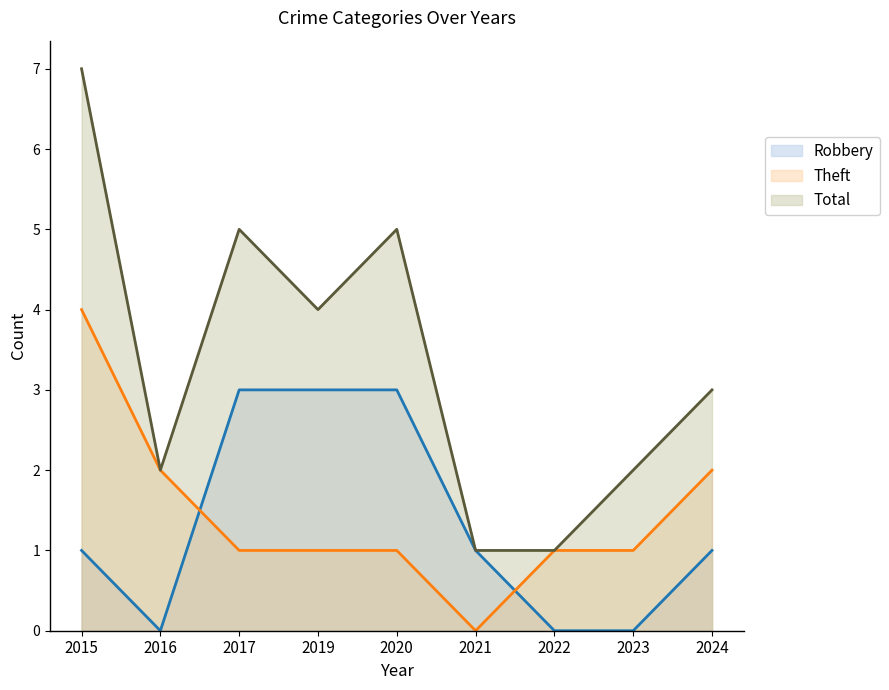

At which label does Total first exceed 3?

2015